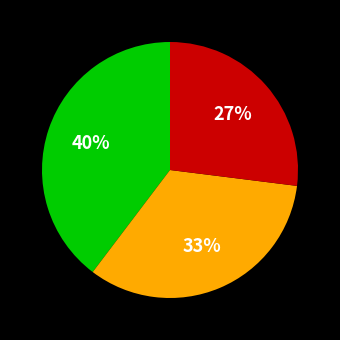

How many segments does this pie chart have?

3